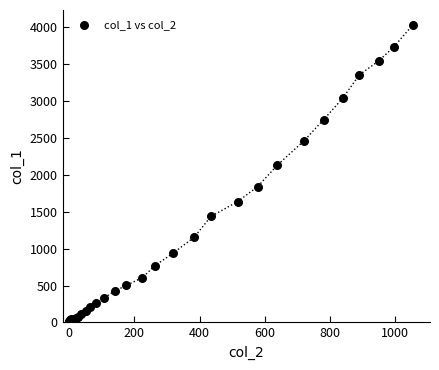

What Y value in the scatter plot is closest to 2015?

2131